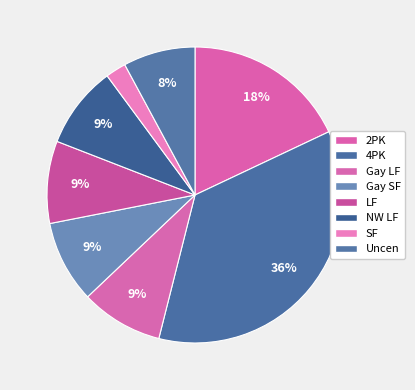

Is it true that 2PK is 13% of the pie?

False